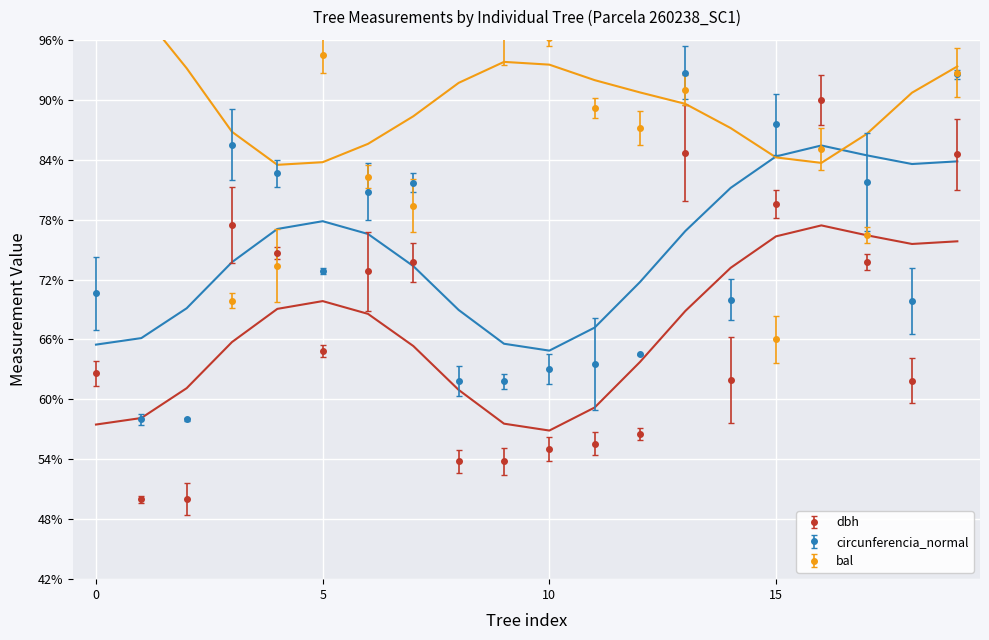

Which series has the largest total across all categories?

bal